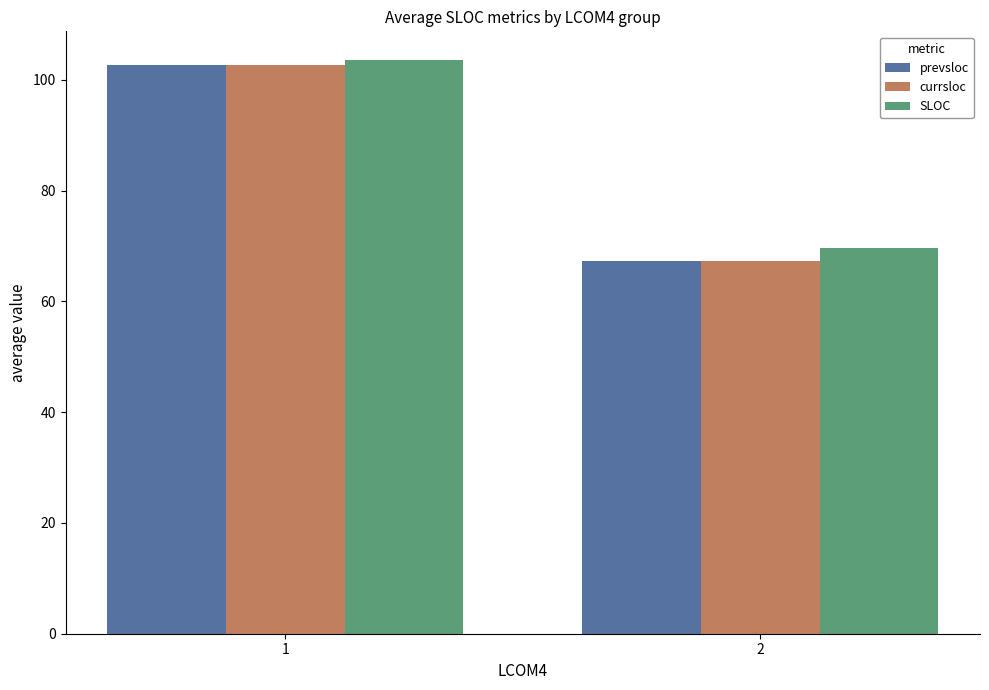

What is the sum of all currsloc values?

170.0